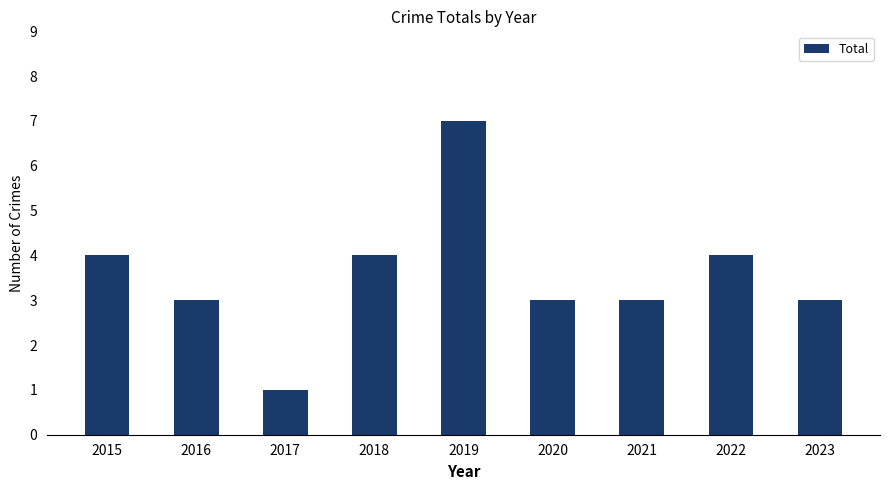

Between 2017 and 2023, which is larger?

2023